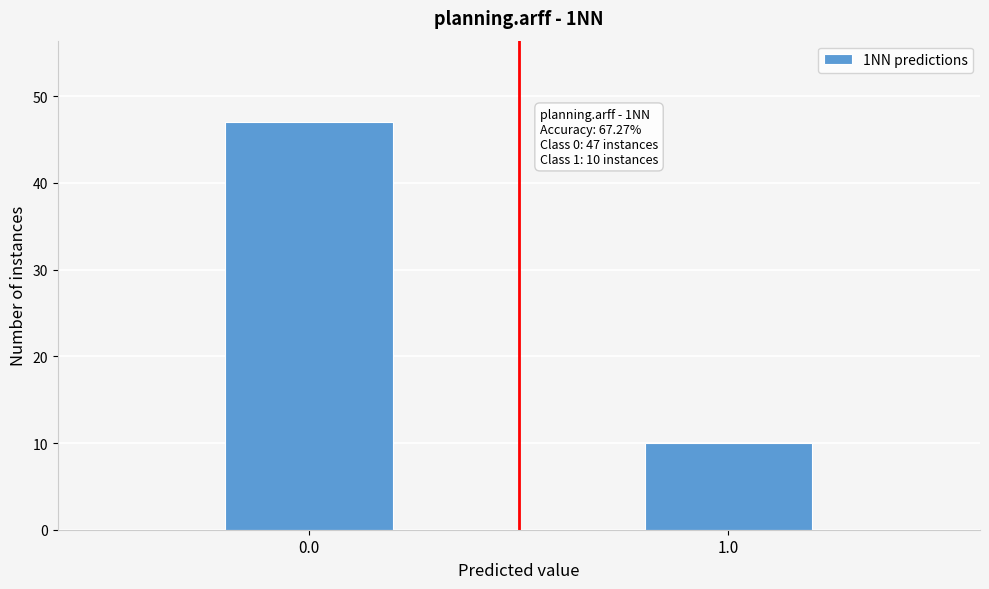

Reading left to right, extract all data points from this chart.

47	10